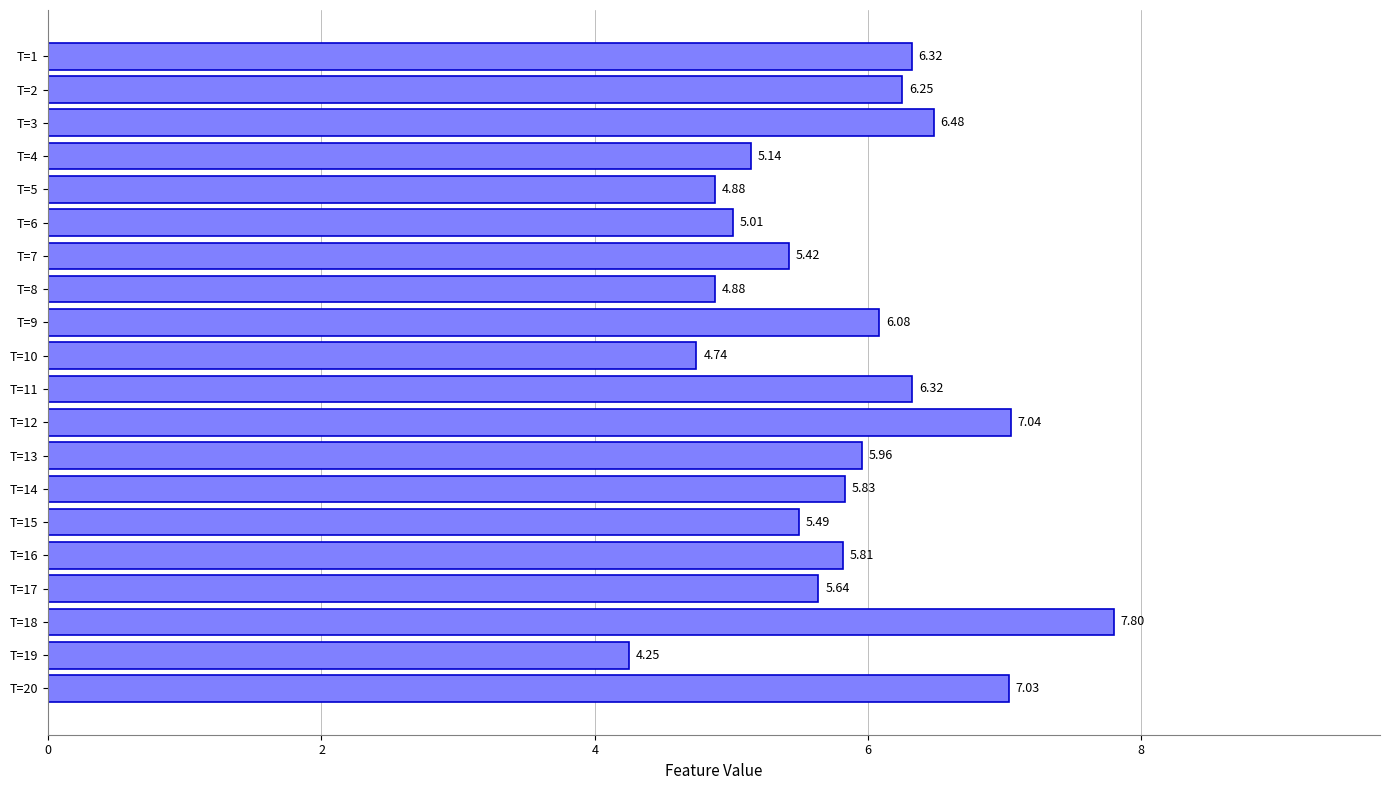

Between T=8 and T=9, which is larger?

T=9